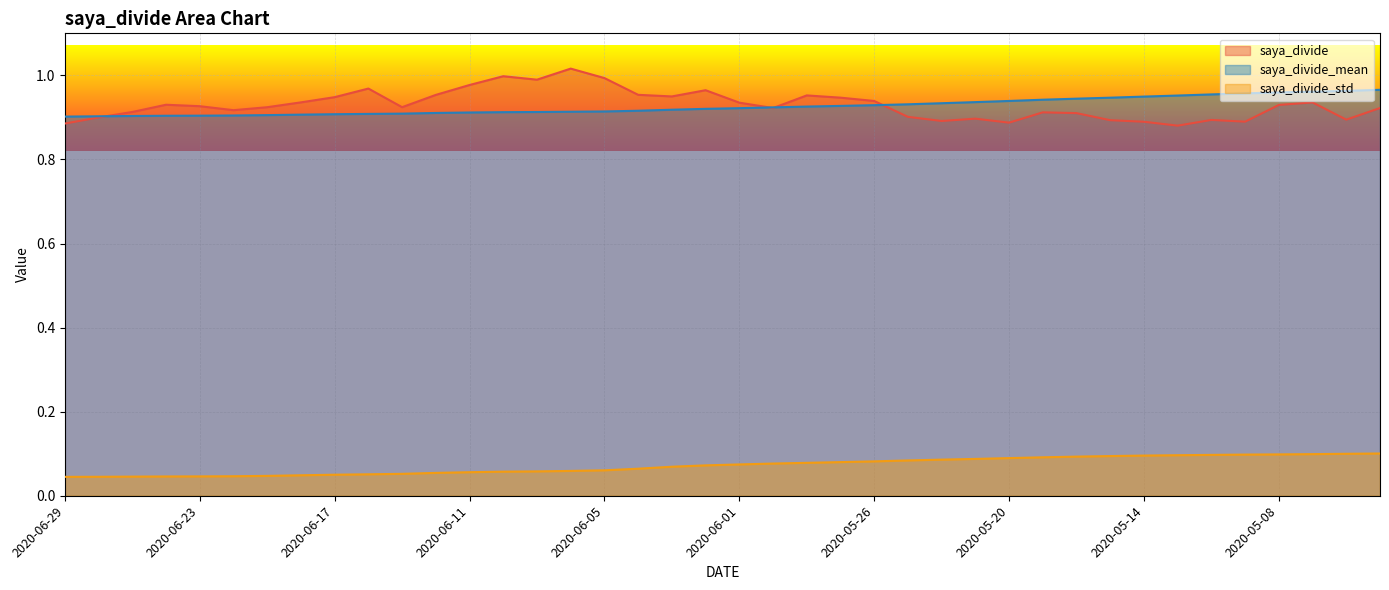

Where is the first local maximum for saya_divide?

2020-06-24